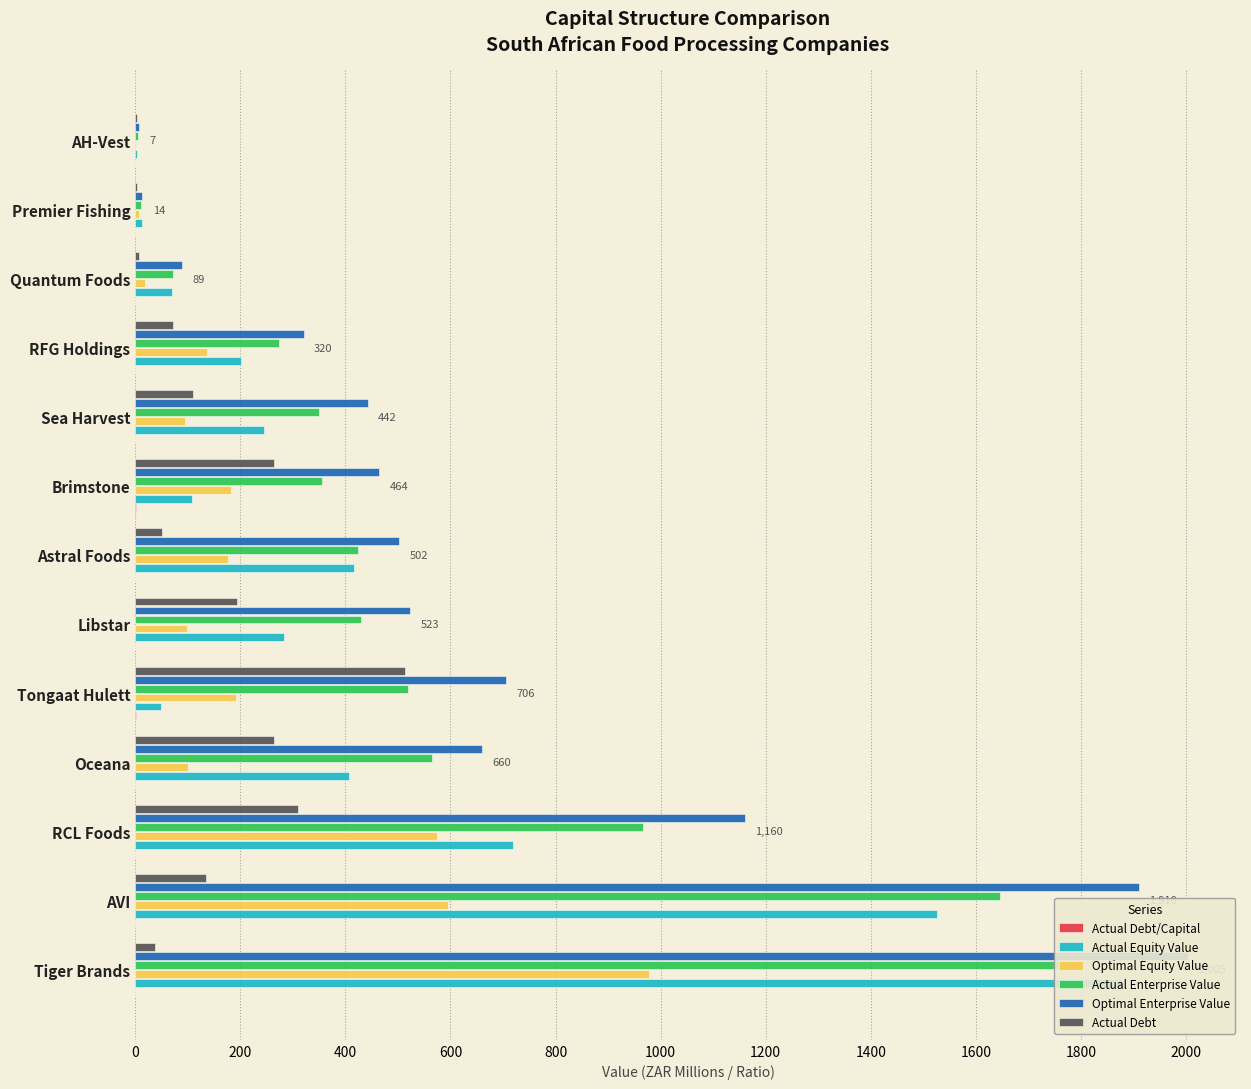

What is the difference between the highest and lowest values at RCL Foods?

1159.8